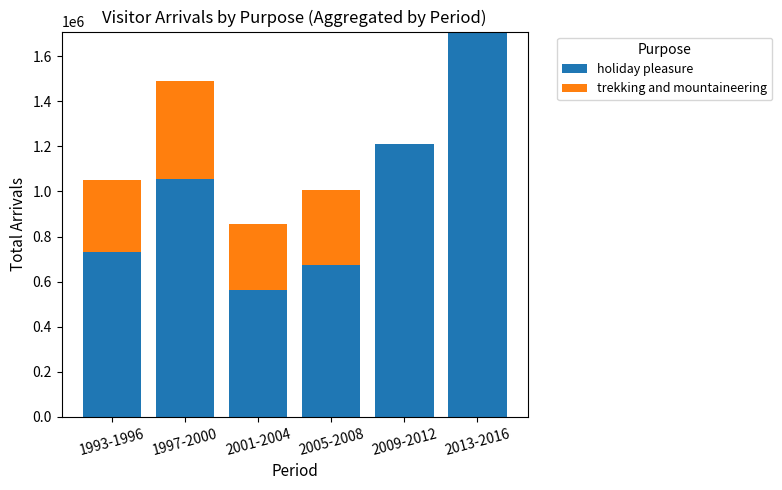

What is the highest value of the holiday pleasure series?

1709256